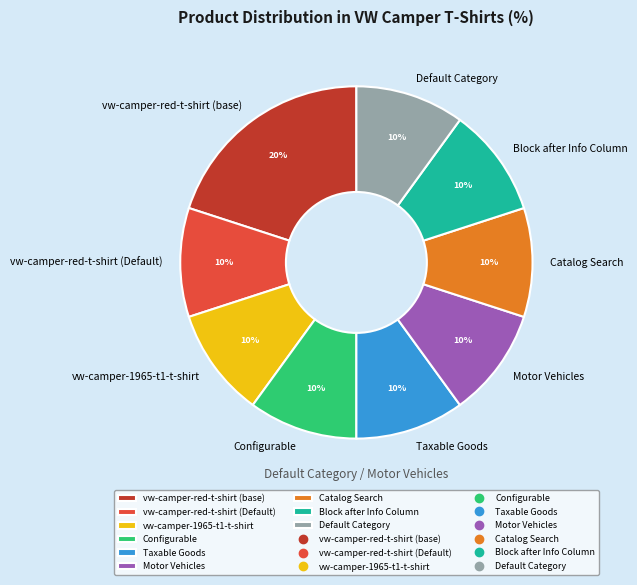

To the nearest percent, what percentage of the pie is vw-camper-red-t-shirt (base)?

20%